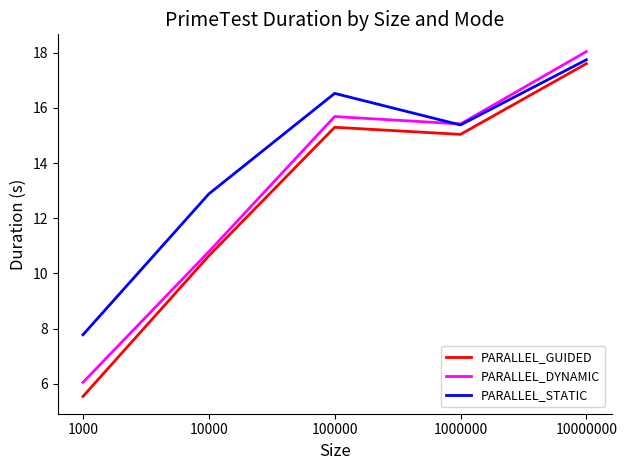

What is the difference between the highest and lowest values at 10000?

2.2